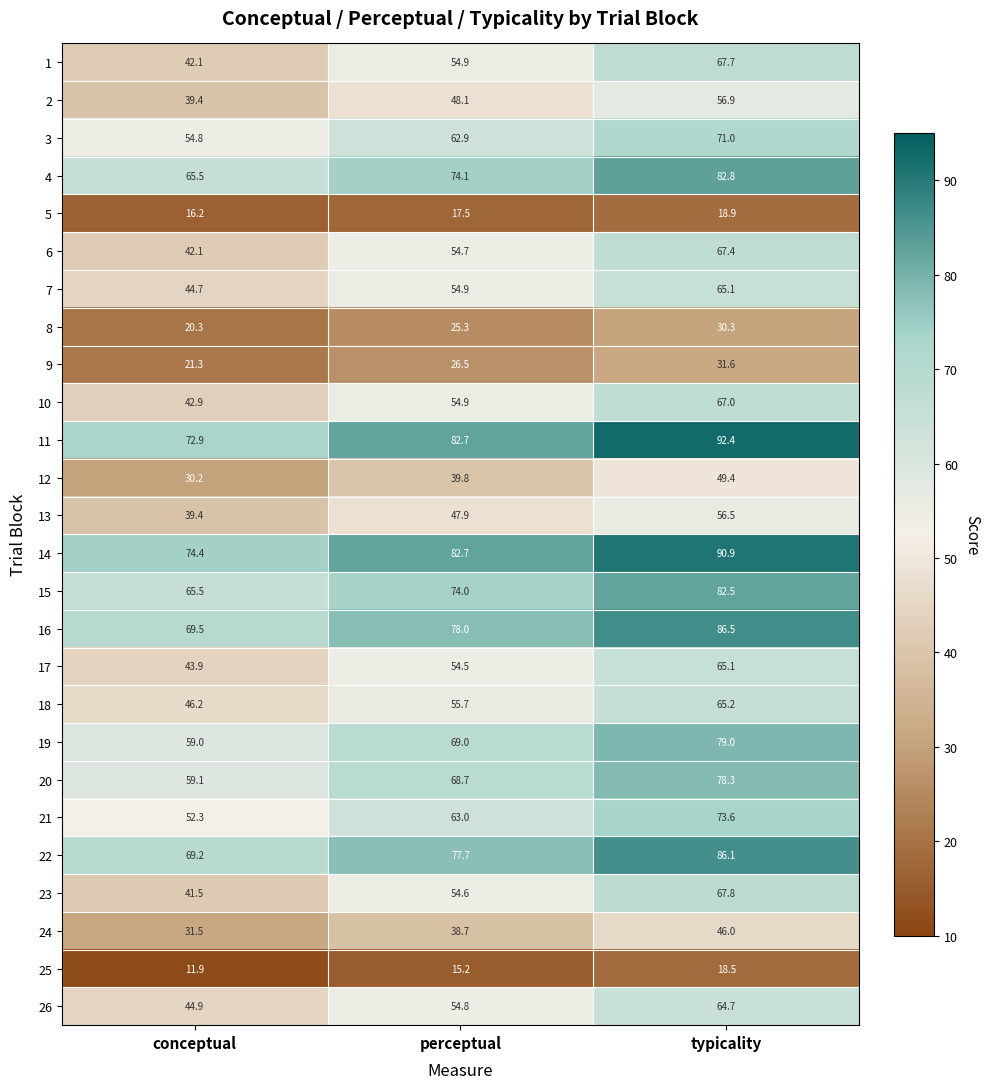

Rank the categories by 19 value from highest to lowest.

typicality, perceptual, conceptual